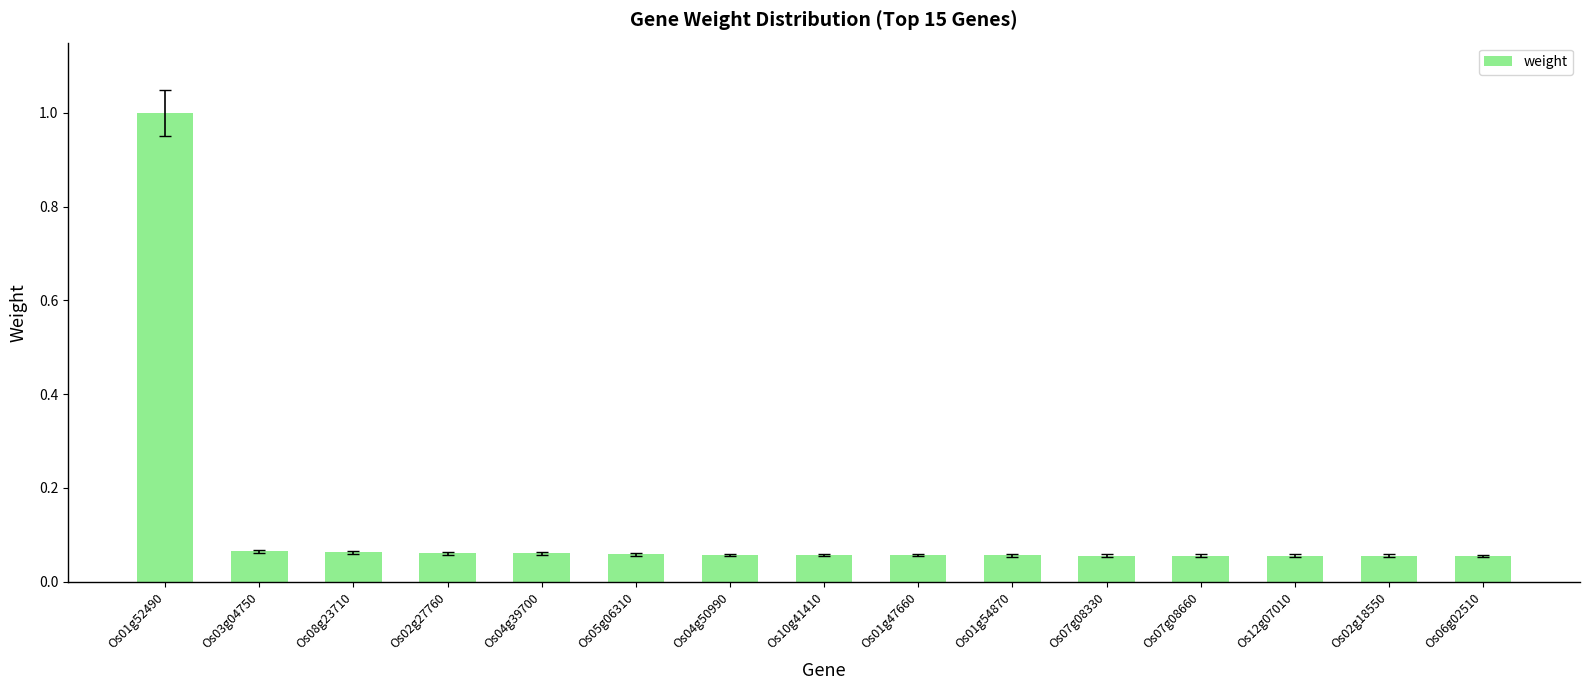

What is the difference between the maximum and minimum values?

0.9